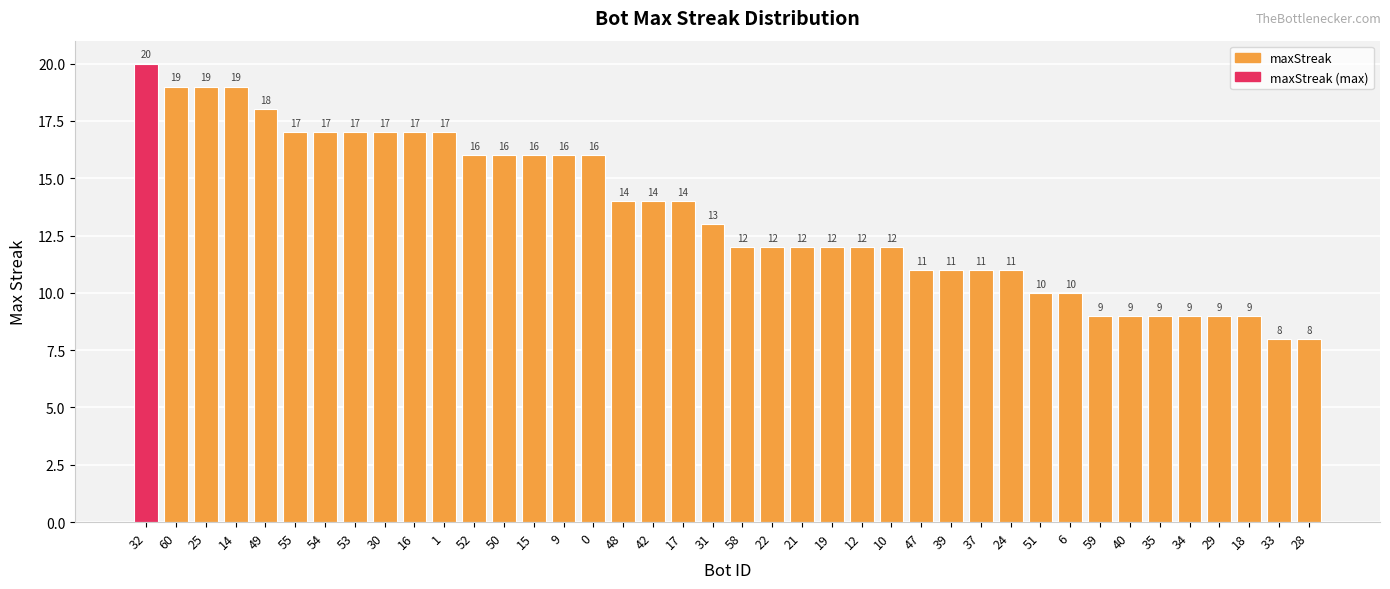

Which label corresponds to the smallest value in the chart?

33